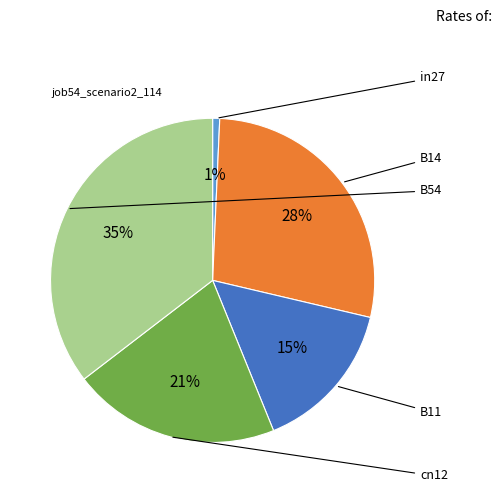

Is there any slice that represents more than half of the pie?

No